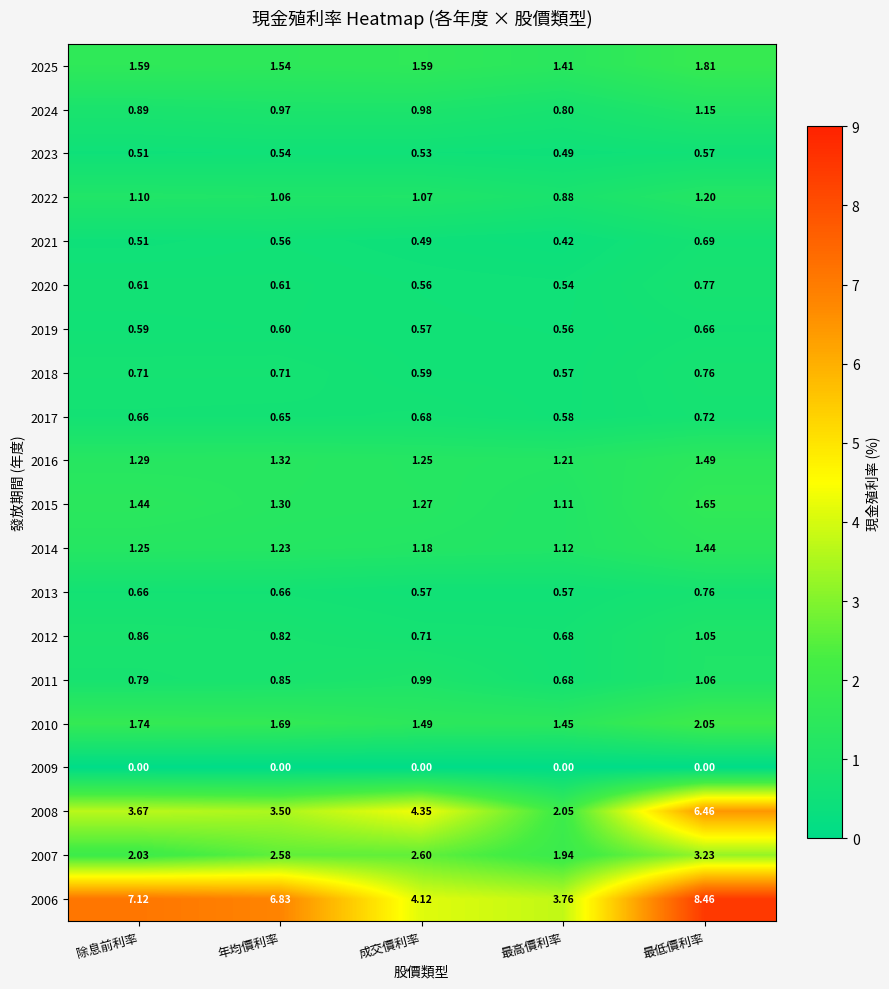

What is the greatest value displayed?

8.5